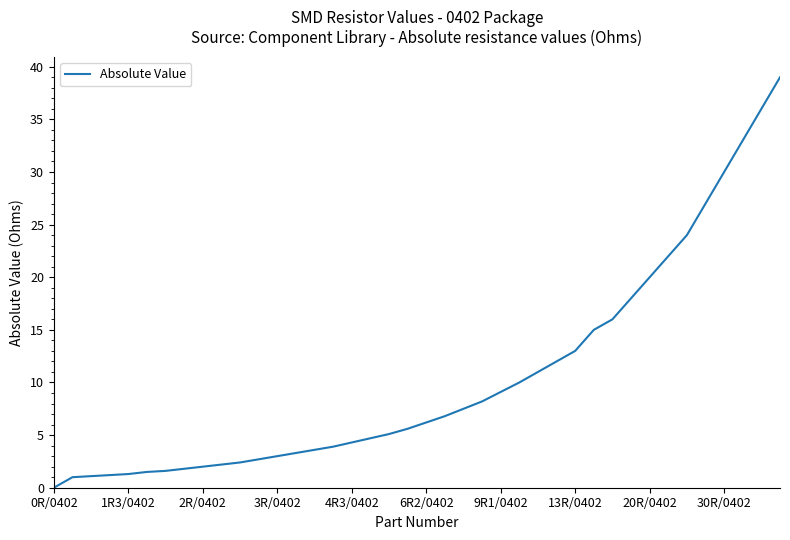

Which category has the lowest value across all series?

0R/0402